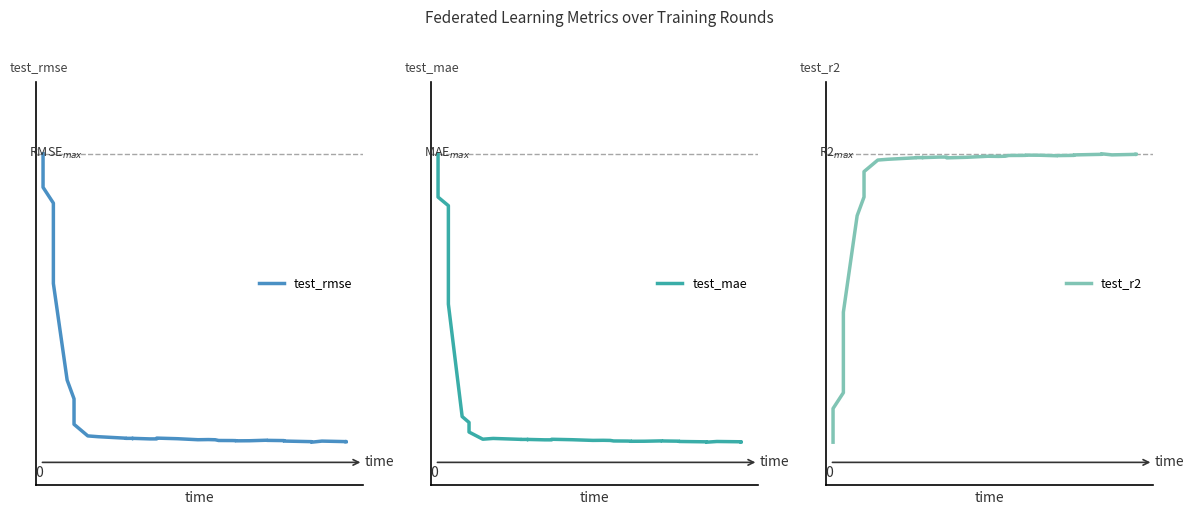

How many test_rmse values are between 0 and 1?

40